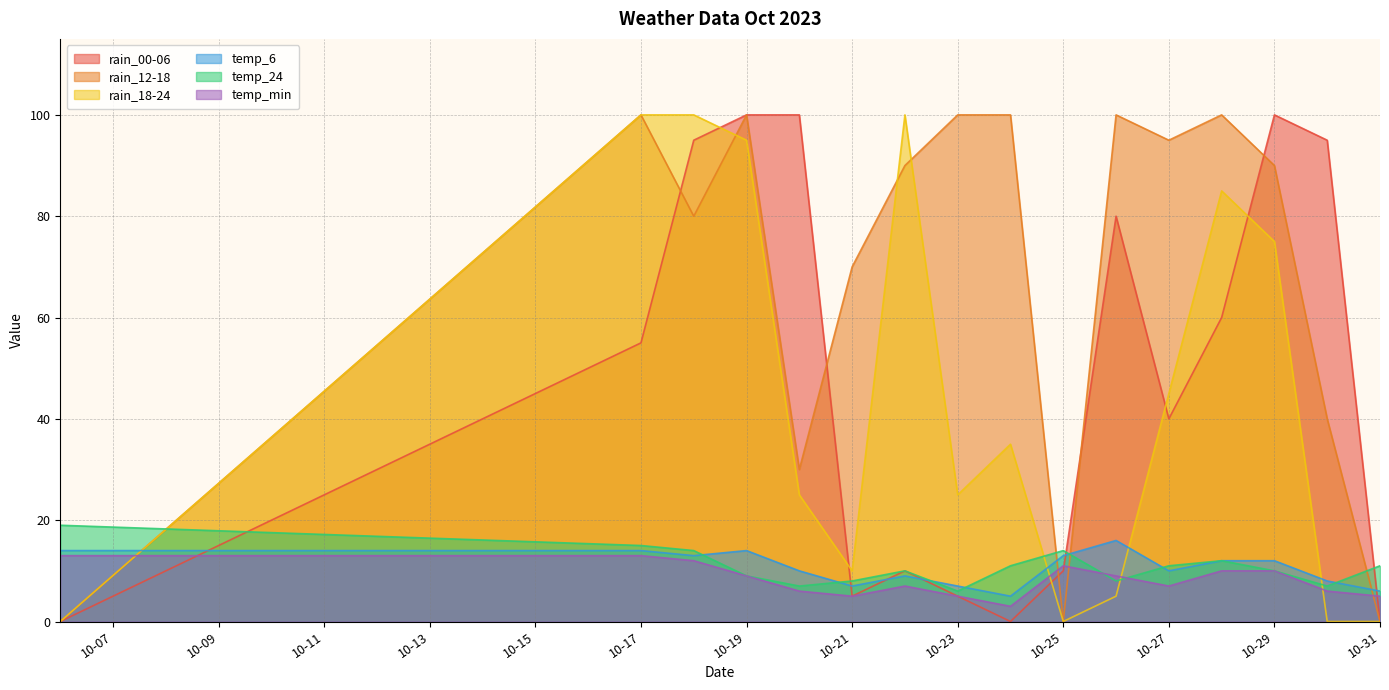

Which series changed the most between 2023-10-22 and 2023-10-24?

rain_18-24